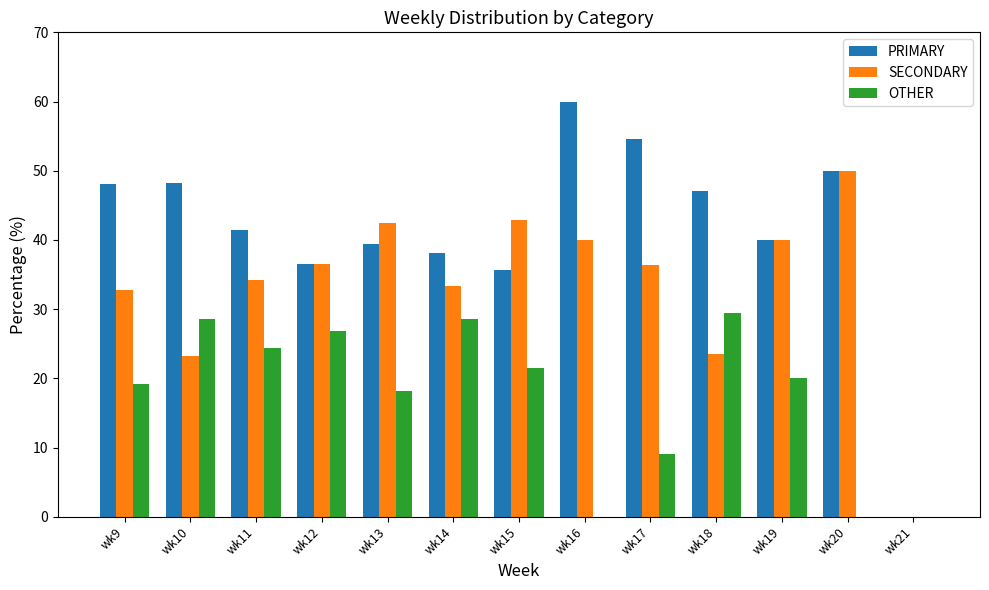

How many groups of bars are there?

13